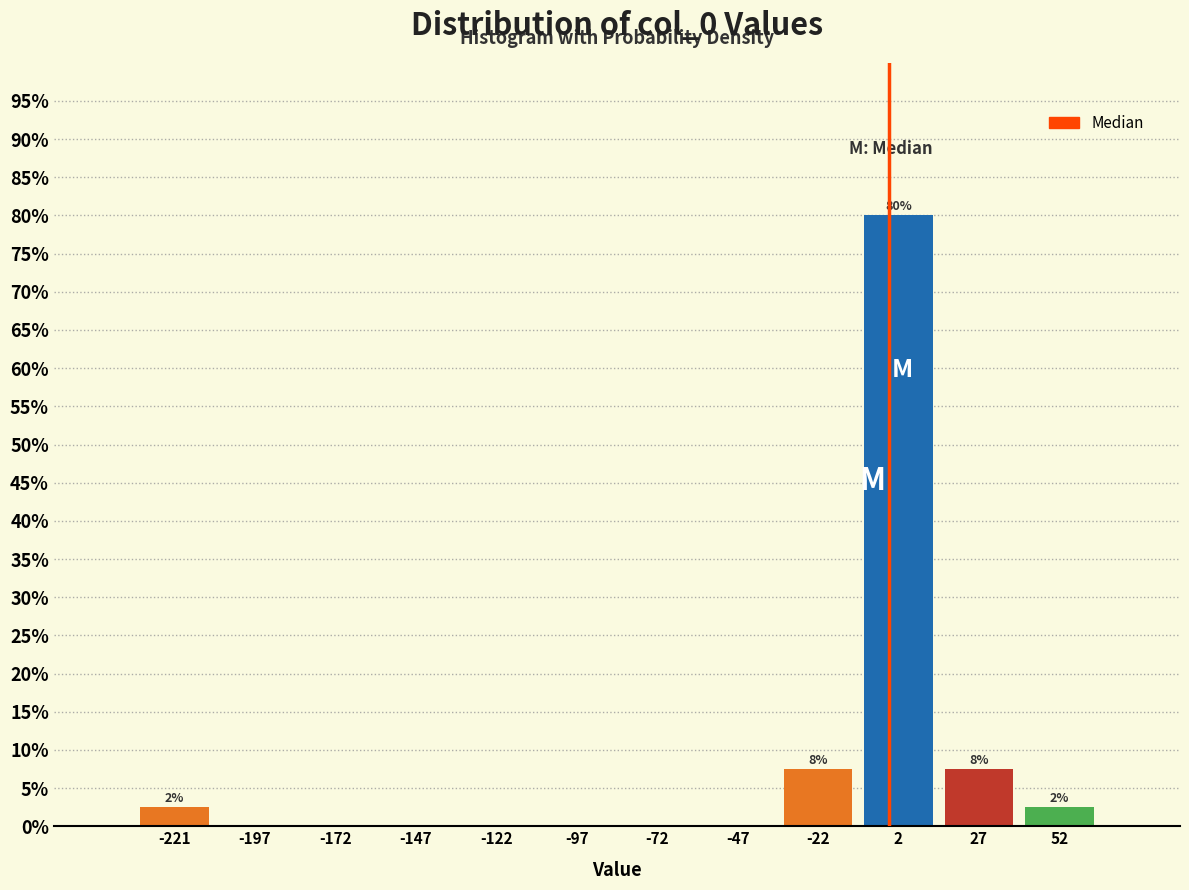

Which range on the x-axis has the tallest bar?

-10 to 15